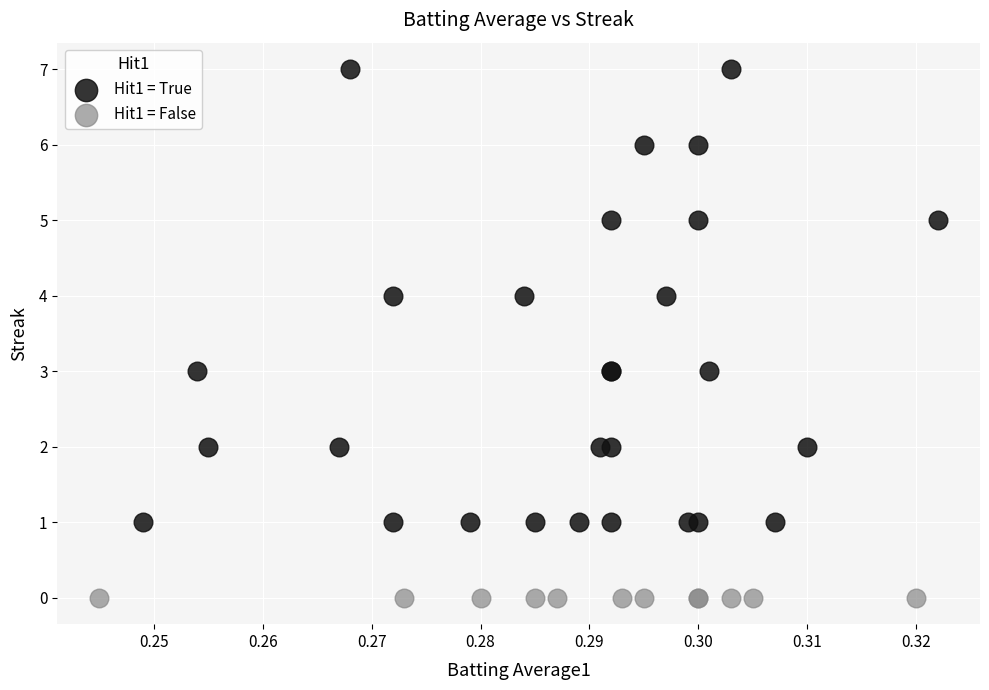

Which series reaches the minimum Y coordinate?

Hit1 = False